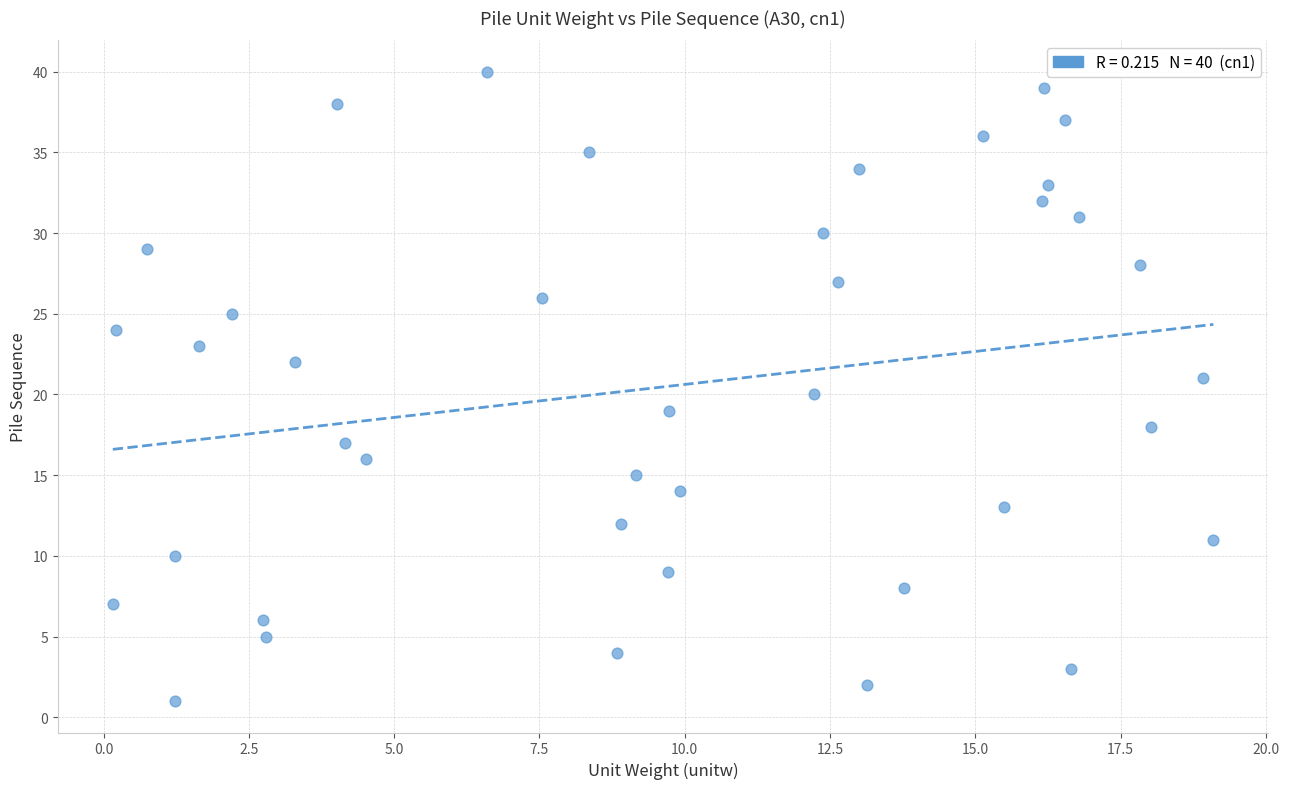

What is the range of Y values (max minus min)?

39